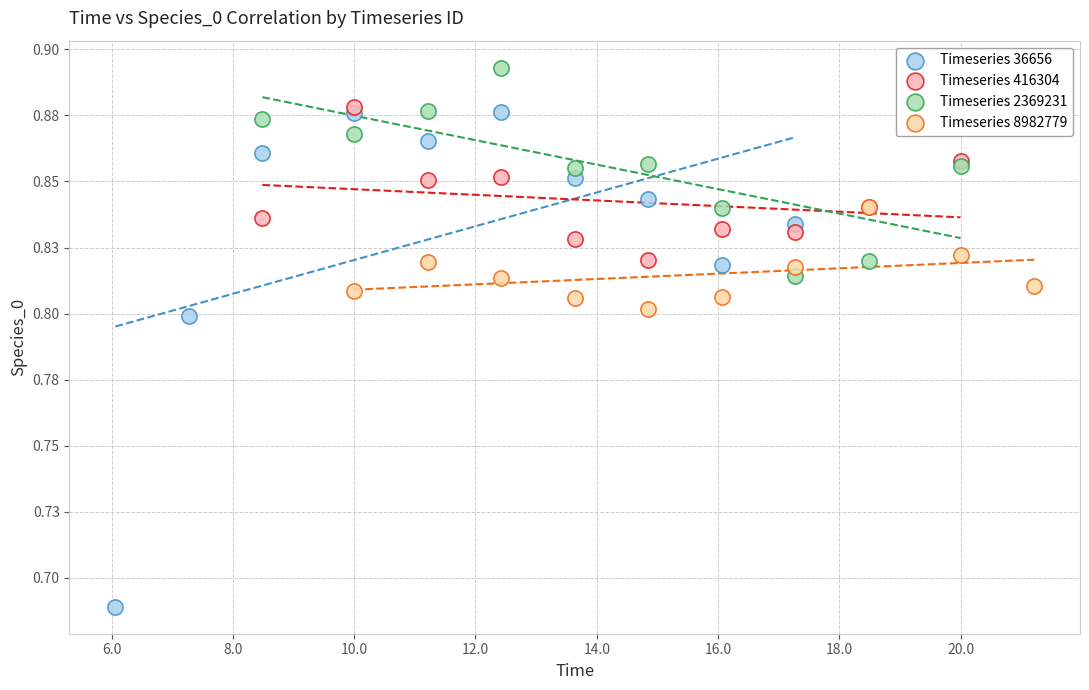

Which series has the largest Y range (max minus min)?

Timeseries 36656